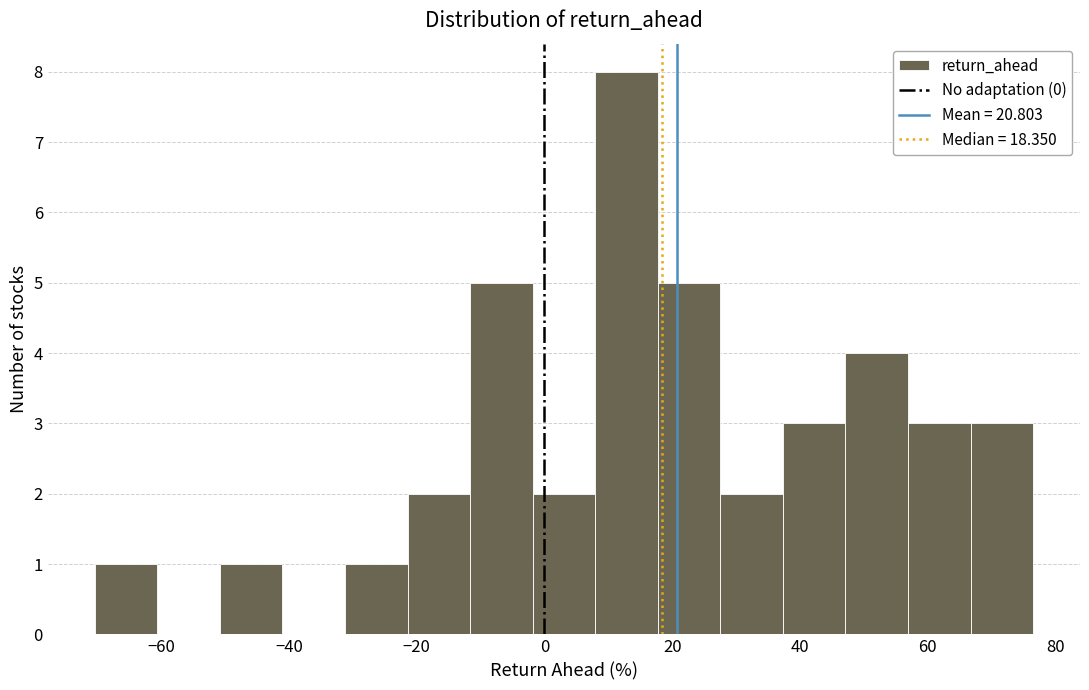

Reading left to right, list every bar in this chart as the range it spans on the x-axis followed by its height. Neither the bar edges nor the heights are printed on the chart, so give them approximately, as read against the axes.

-70 to -60: 1
-60 to -50: 0
-50 to -42: 1
-42 to -32: 0
-32 to -22: 1
-22 to -12: 2
-12 to -2: 5
-2 to 8: 2
8 to 18: 8
18 to 28: 5
28 to 38: 2
38 to 48: 3
48 to 56: 4
56 to 66: 3
66 to 76: 3